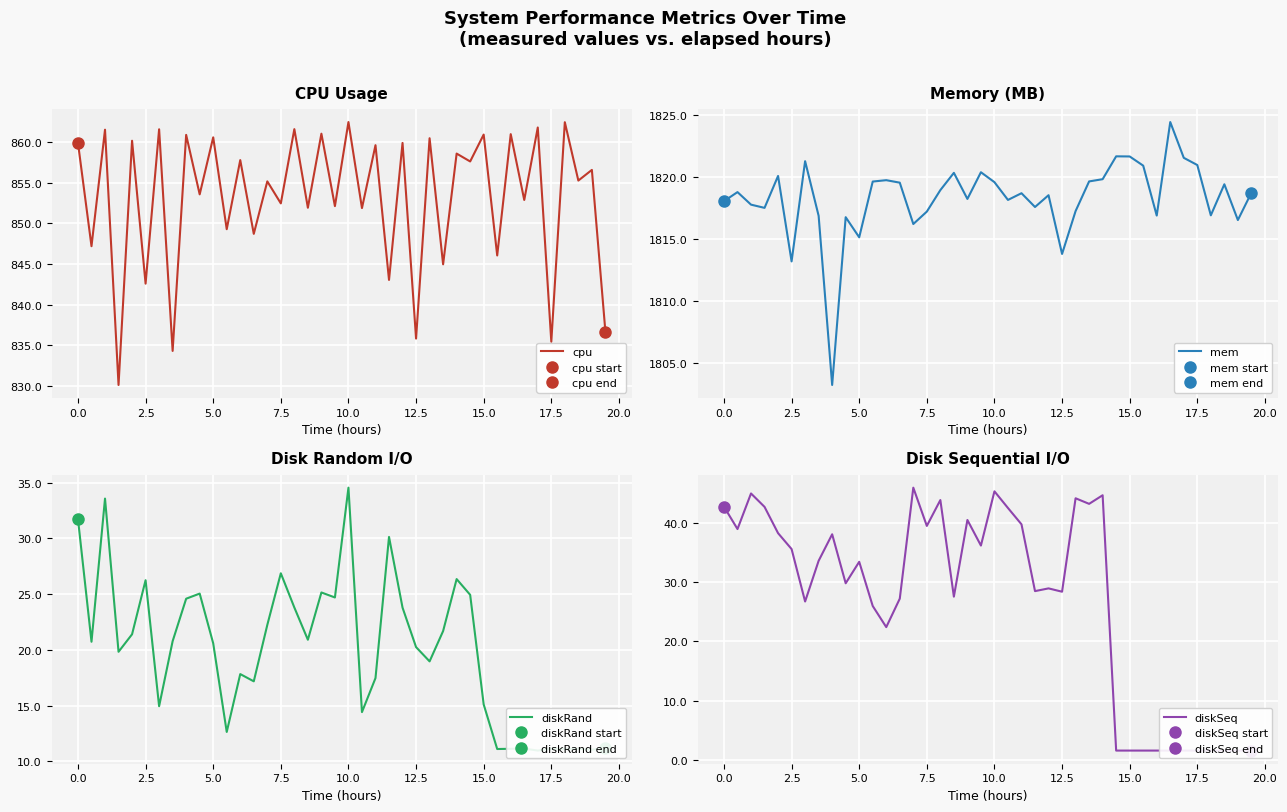

What is the maximum value for cpu?

862.5